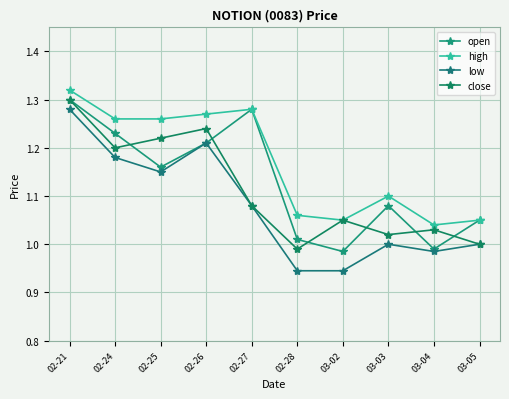

What is the sum of all open values?

11.3